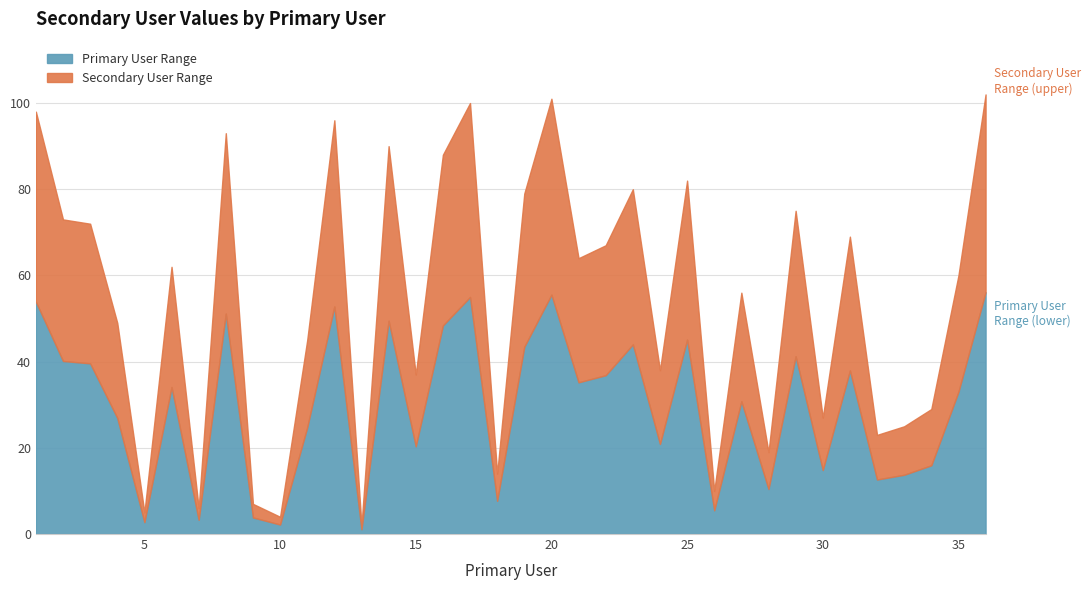

Rank the categories by value from highest to lowest.

36, 20, 17, 1, 12, 8, 14, 16, 25, 23, 19, 29, 2, 3, 31, 22, 21, 6, 35, 27, 4, 11, 24, 15, 34, 30, 33, 32, 28, 18, 26, 9, 7, 5, 10, 13